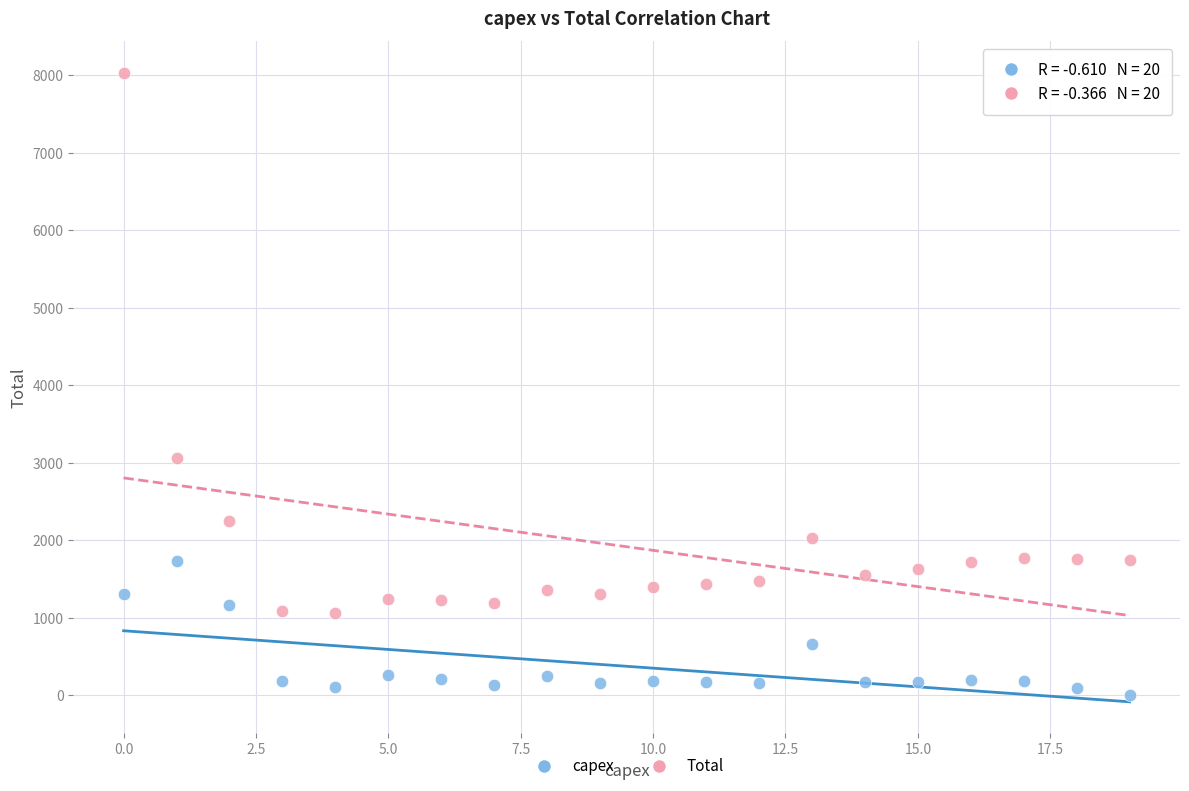

Which series has the largest Y range (max minus min)?

Total